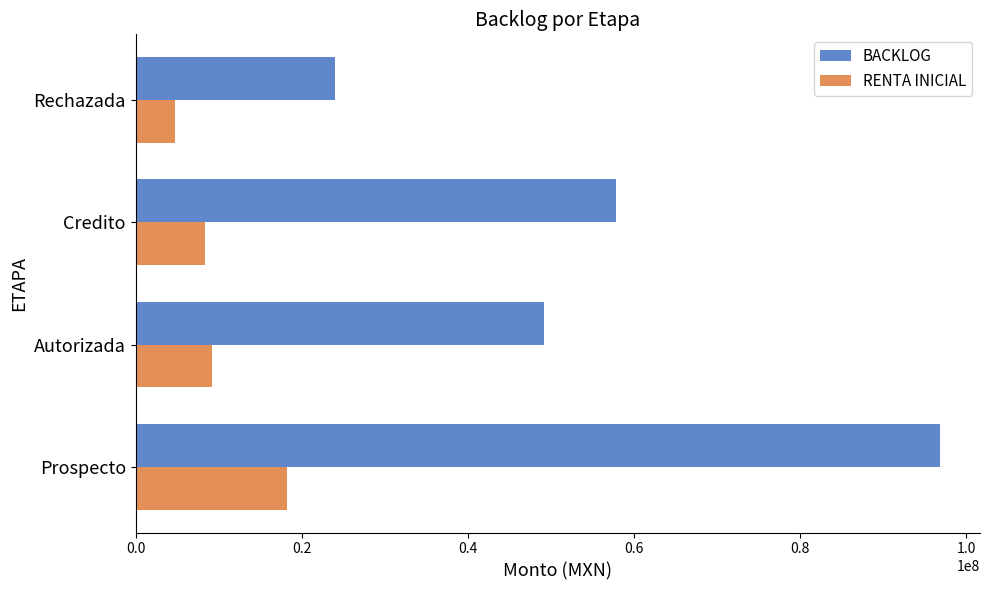

What is the difference between the maximum and second lowest values in the BACKLOG series?

47616429.2